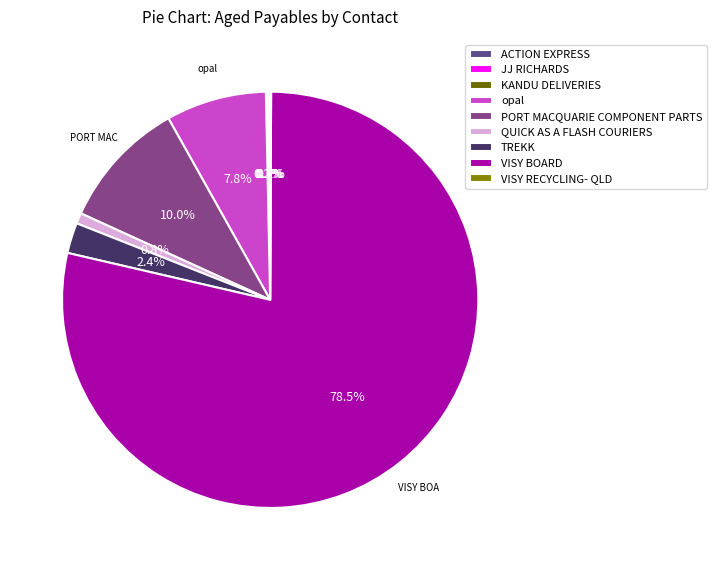

Is VISY BOARD the majority of the pie?

Yes